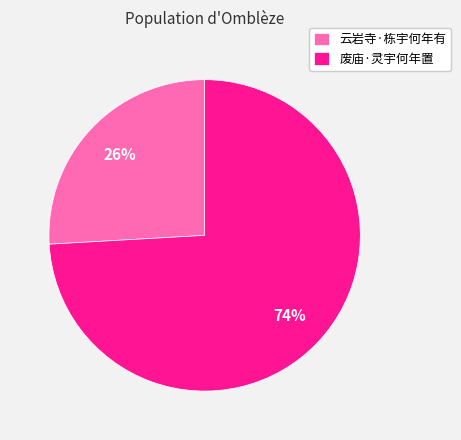

What is the majority slice?

废庙·灵宇何年置